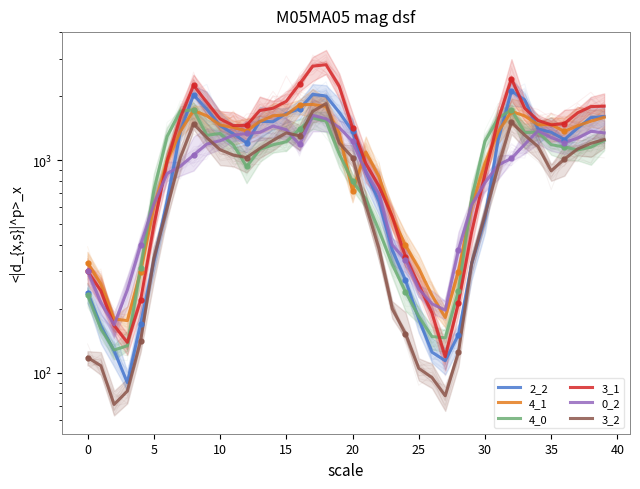

At which label does 2_2 reach its peak?

32